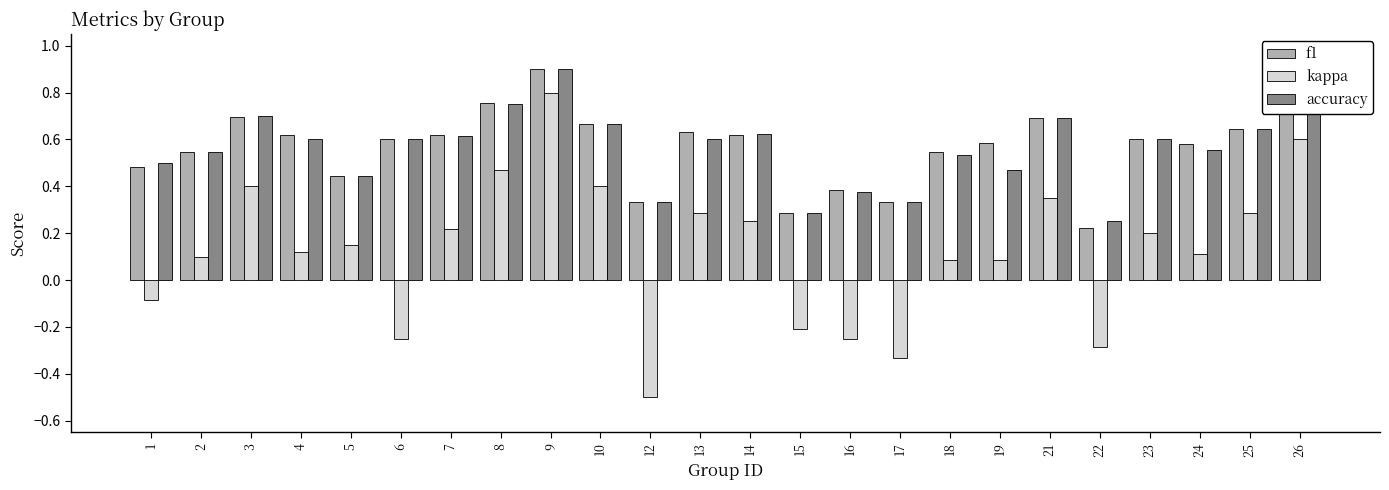

True or false: accuracy has a value of 1.1 at 8.

False